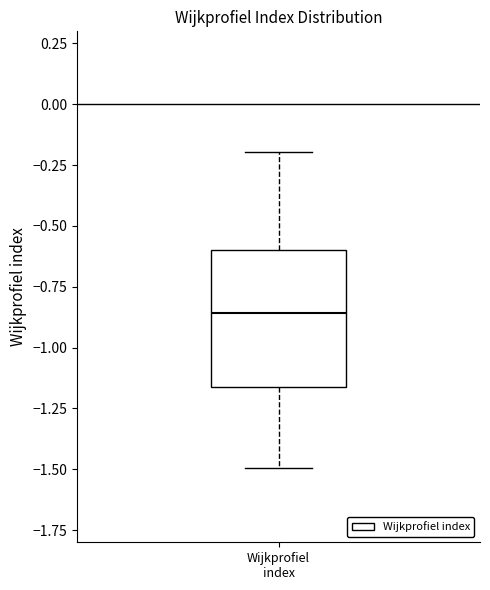

Transcribe this box plot: give where the median line is, the range the box spans, and where the two whiskers end, as read against the y-axis. The values are not printed on the chart, so give them approximately, as read against the axis.

median -0.85, box -1.15 to -0.60, whiskers -1.50 to -0.20